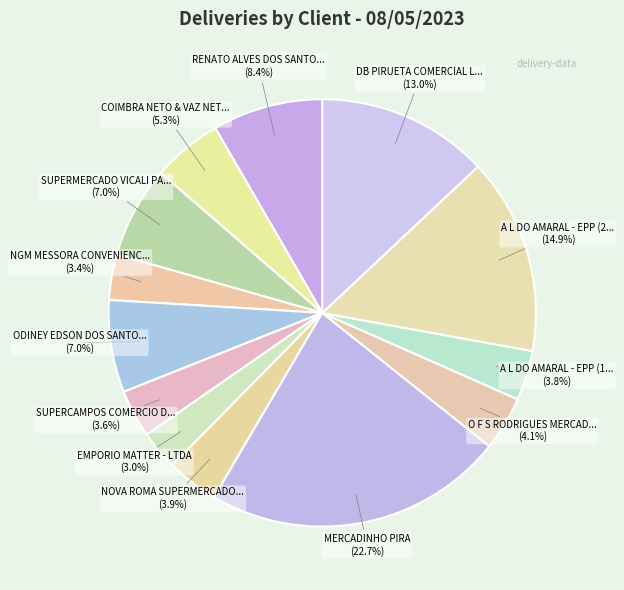

What is the largest slice in the pie chart?

MERCADINHO PIRA